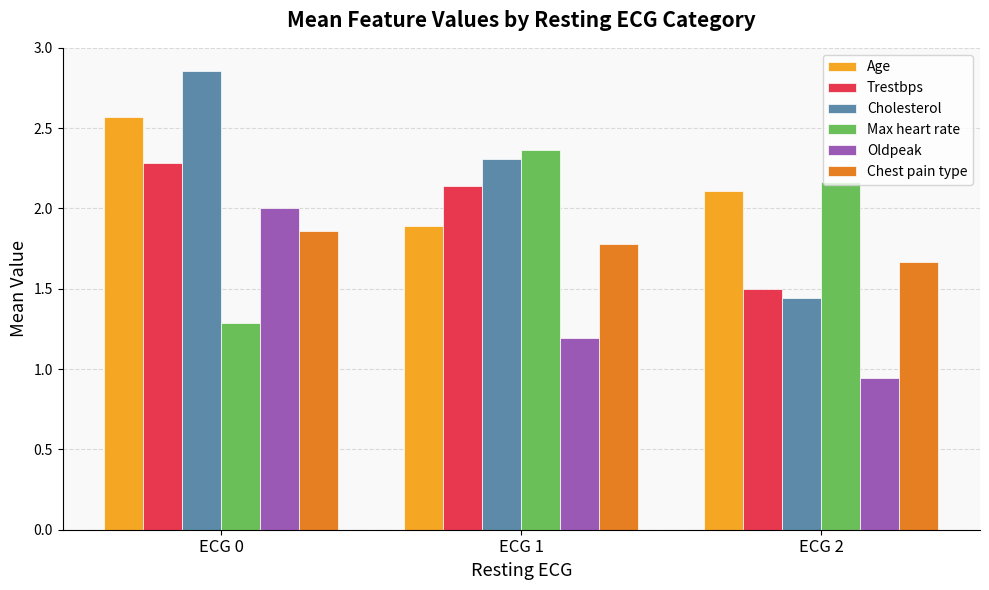

What are all the series names shown in the legend?

Age, Trestbps, Cholesterol, Max heart rate, Oldpeak, Chest pain type